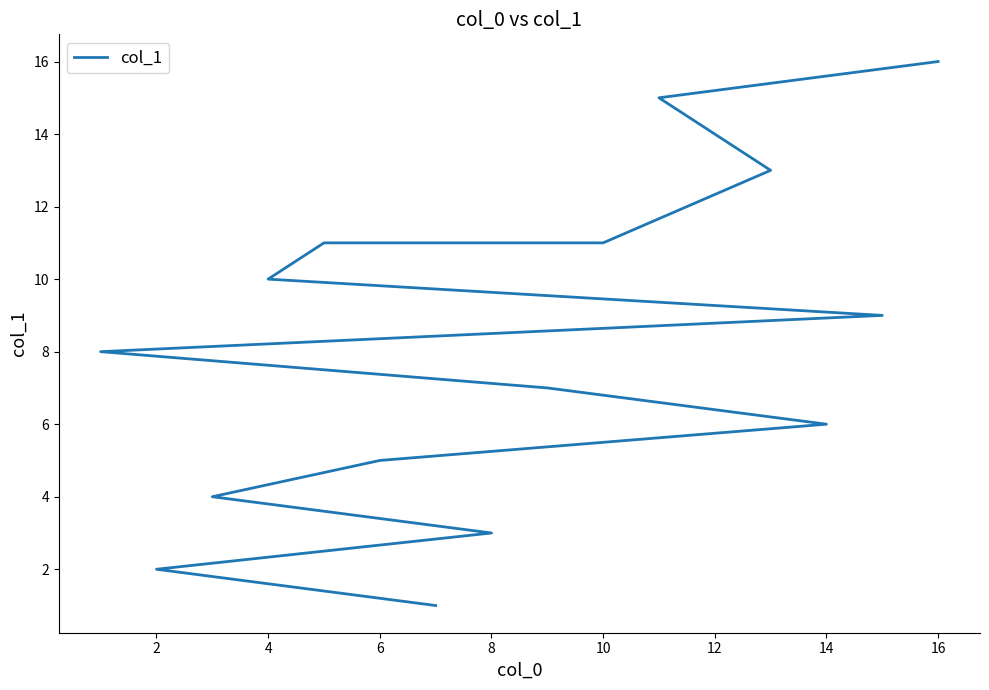

Is this an area chart (filled region under the line)?

No